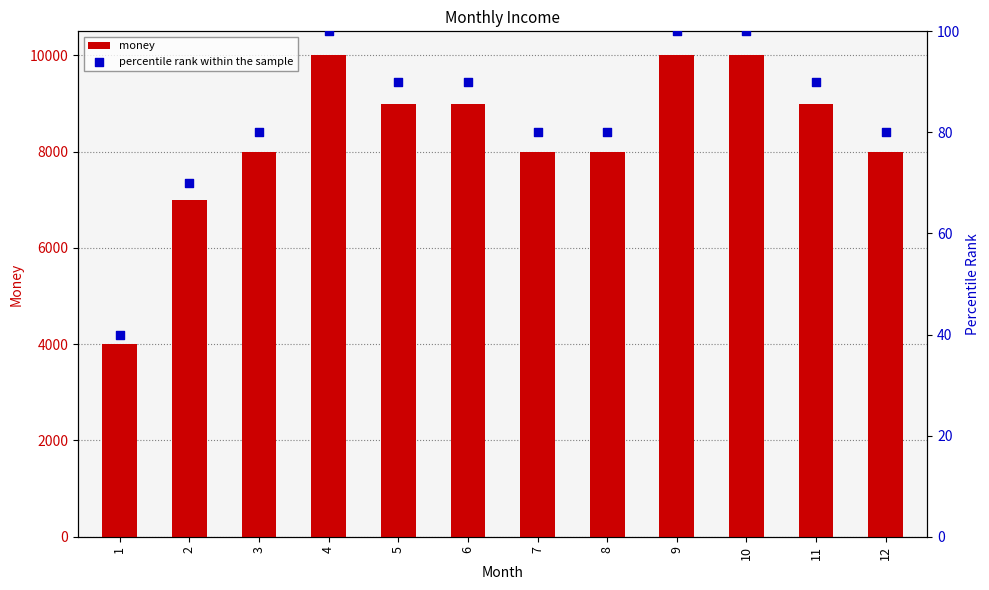

What are all the series names shown in the legend?

money, percentile rank within the sample